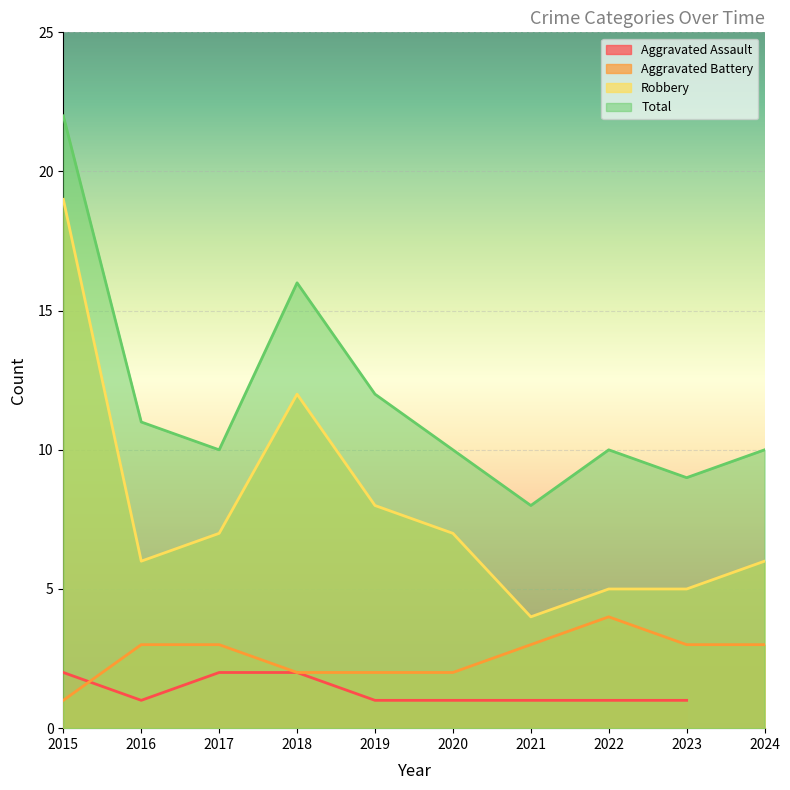

What is the value of the Aggravated Battery point at the 6th from the left?

2